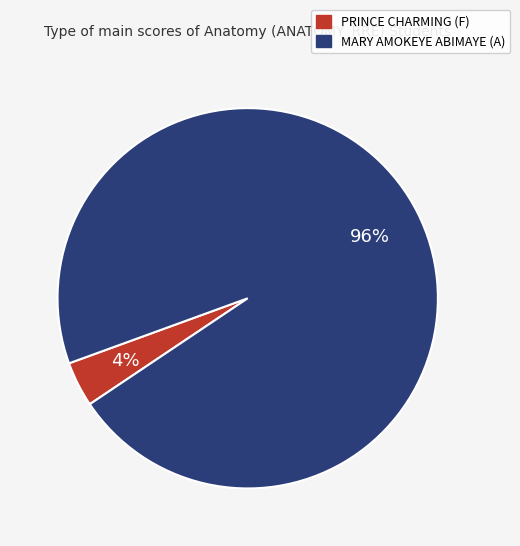

True or false: MARY AMOKEYE ABIMAYE (A) accounts for 96% of the total.

True